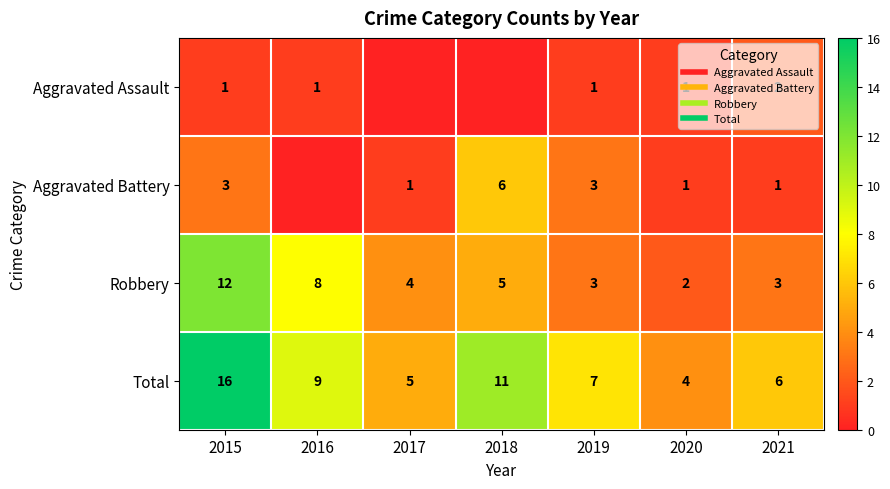

Which series has the widest spread of values?

Total